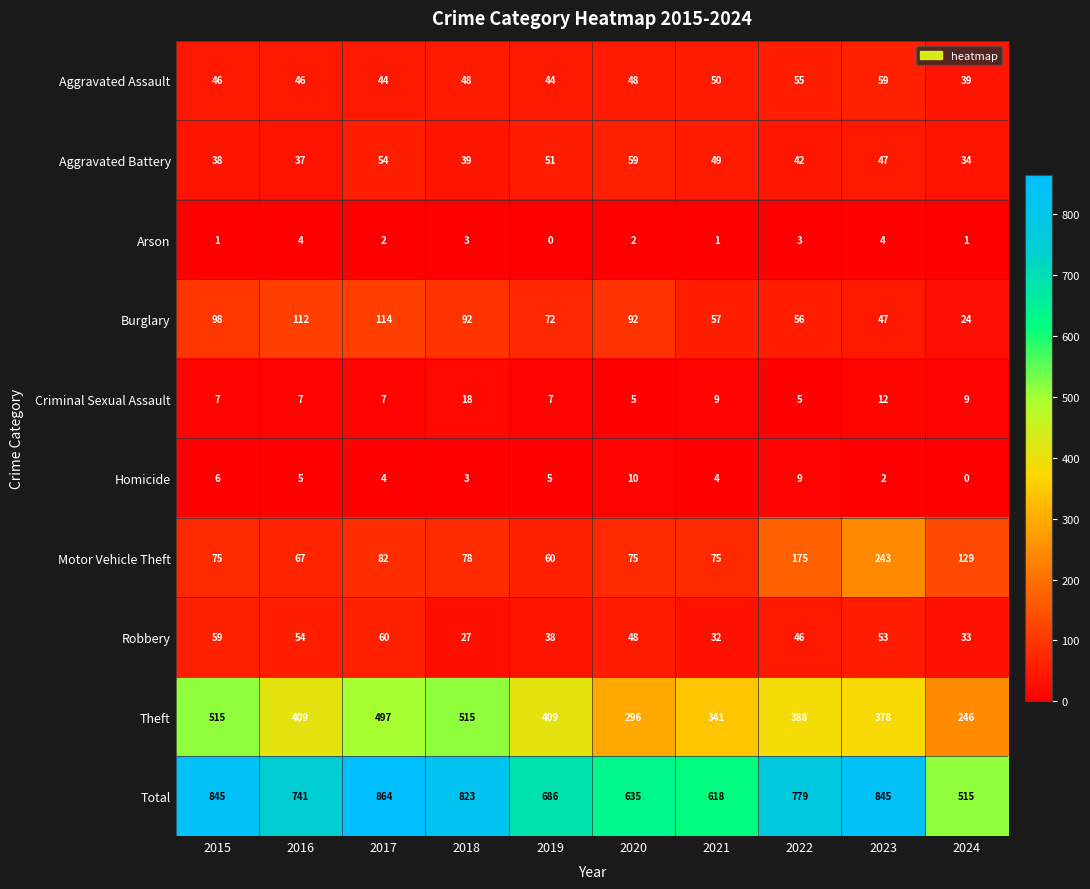

What is the maximum value shown in the chart?

864